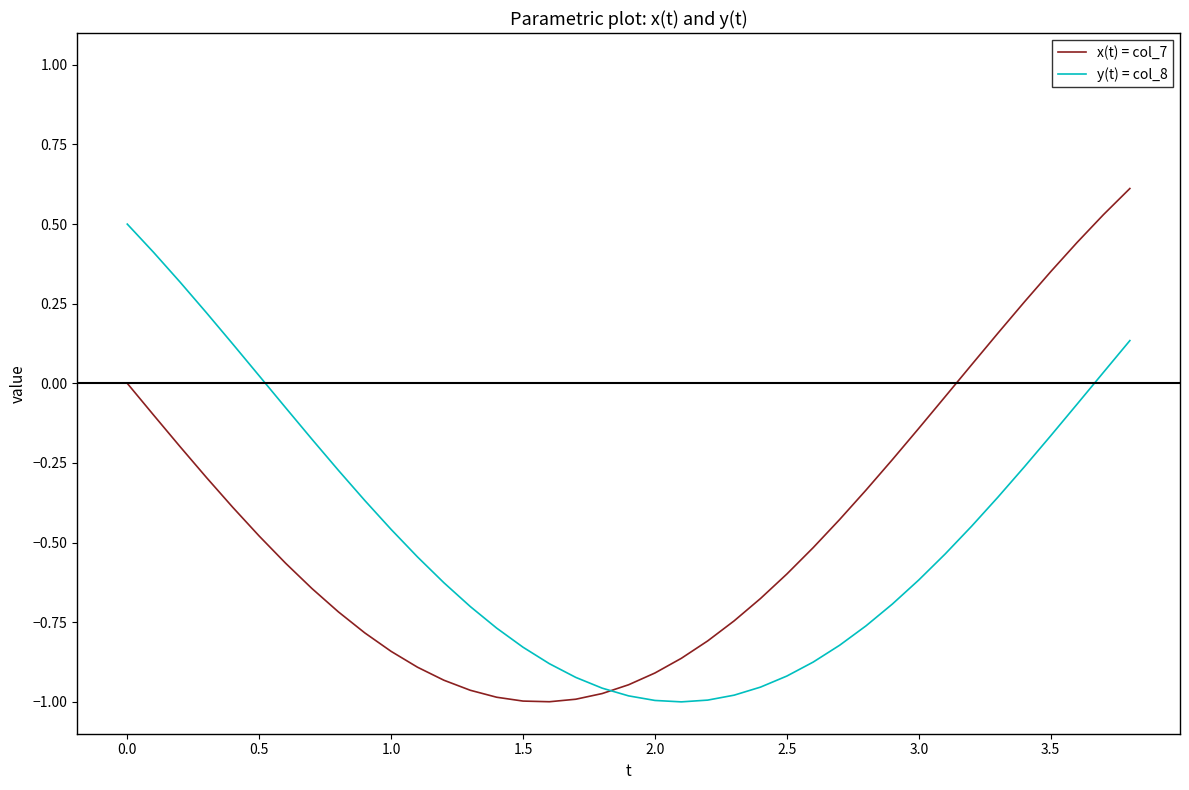

Rank the series by their maximum value, from highest to lowest.

x(t) = col_7, y(t) = col_8